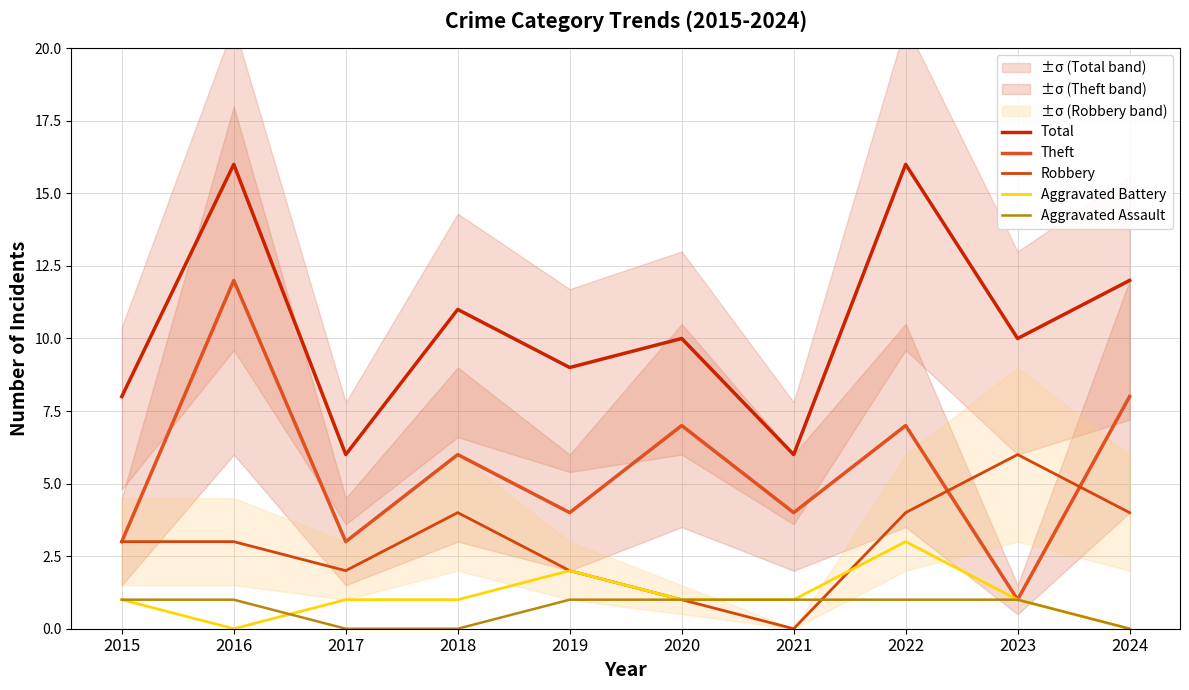

Is this an area chart (filled region under the line)?

No